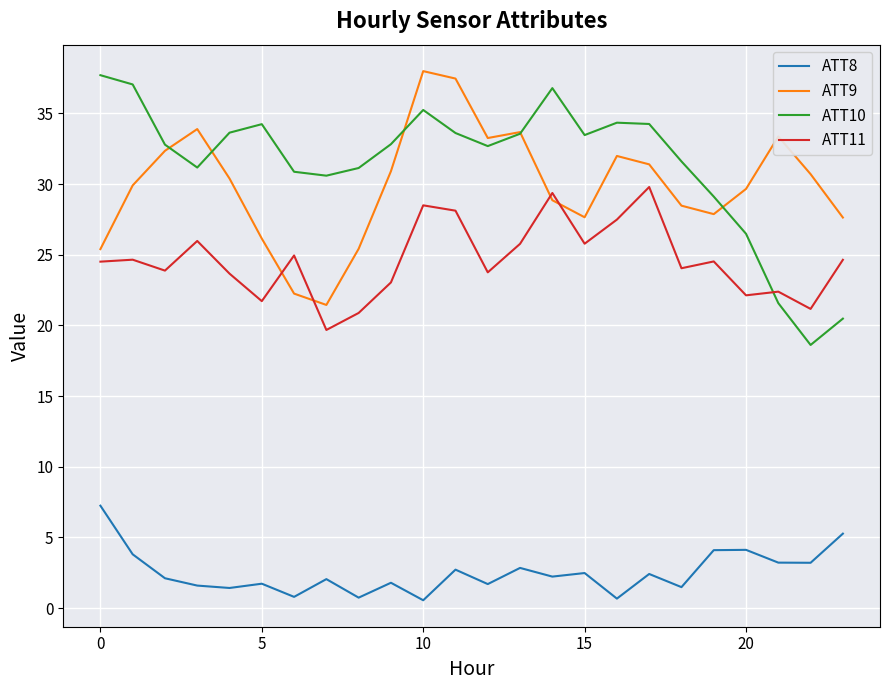

Which series has the widest spread of values?

ATT10